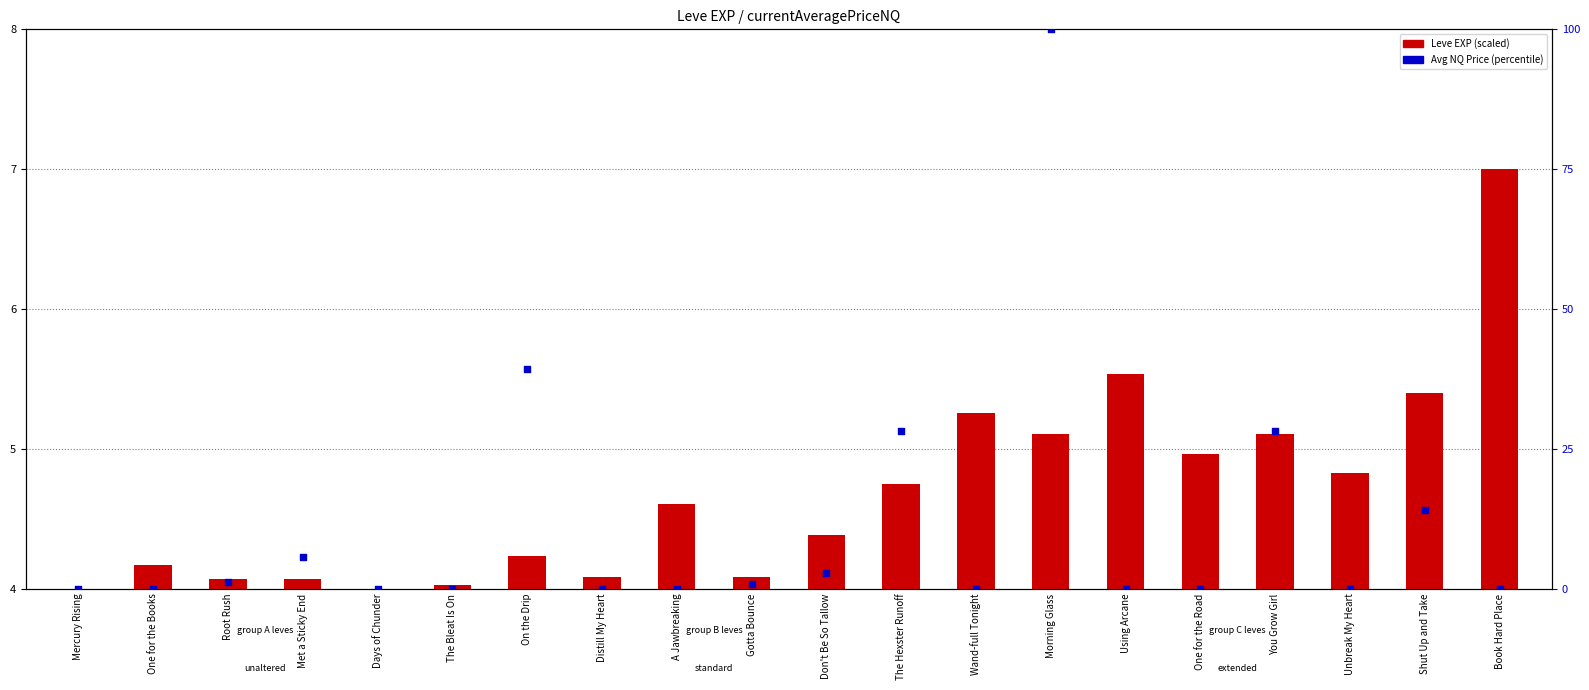

Which series has the largest Y range (max minus min)?

Avg NQ Price (percentile)